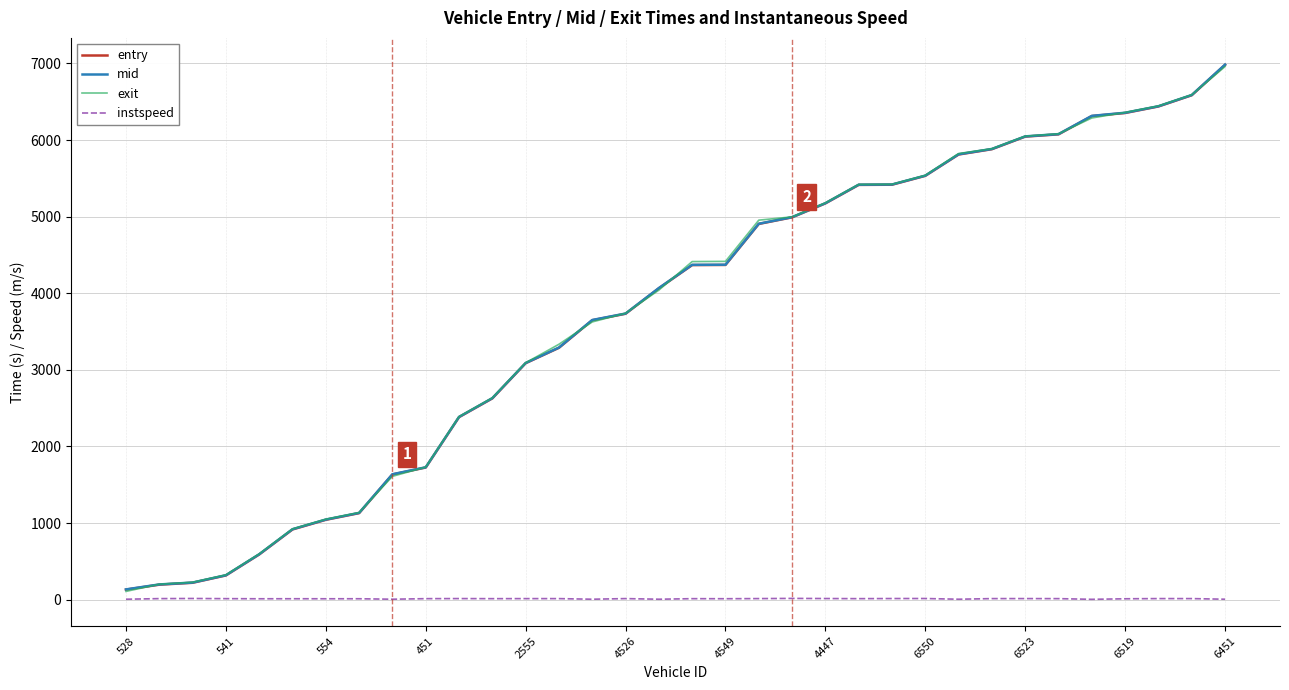

What is the highest value of the exit series?

6958.6